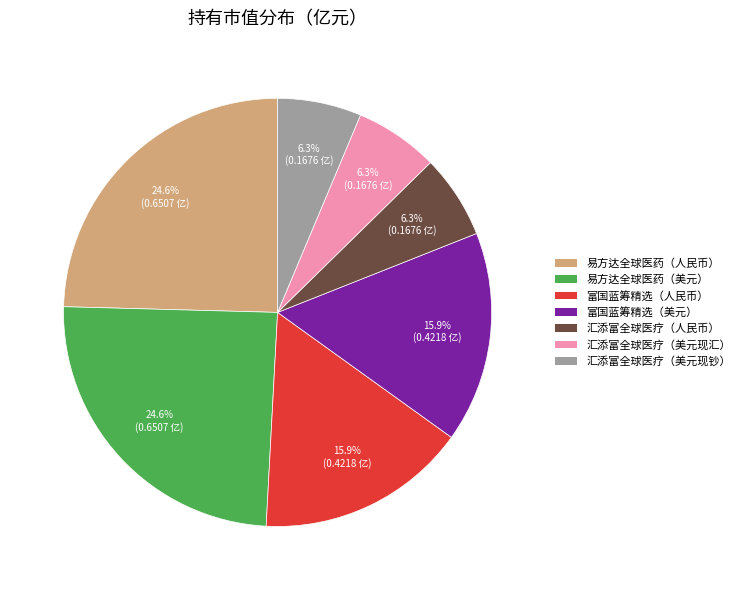

Is there a majority slice in this chart?

No